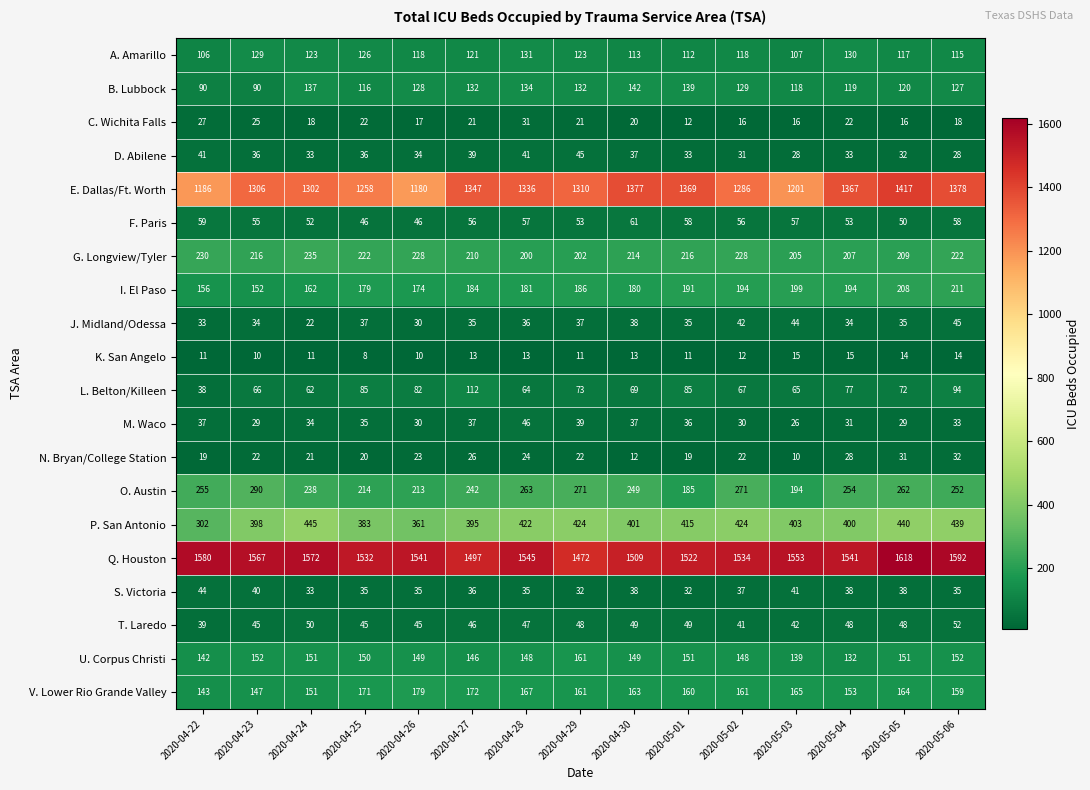

Which label corresponds to the smallest value in the chart?

2020-04-25